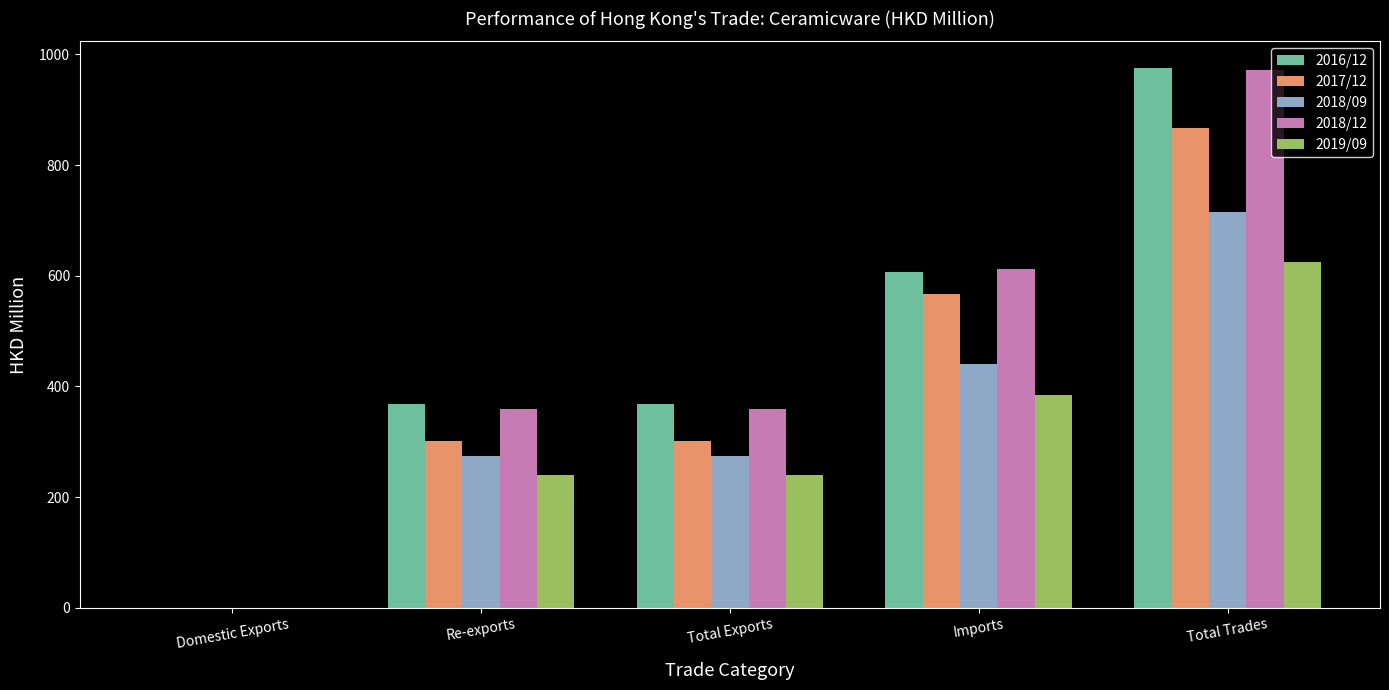

The value of 2019/09 at Total Exports is 358.0. True or false?

False